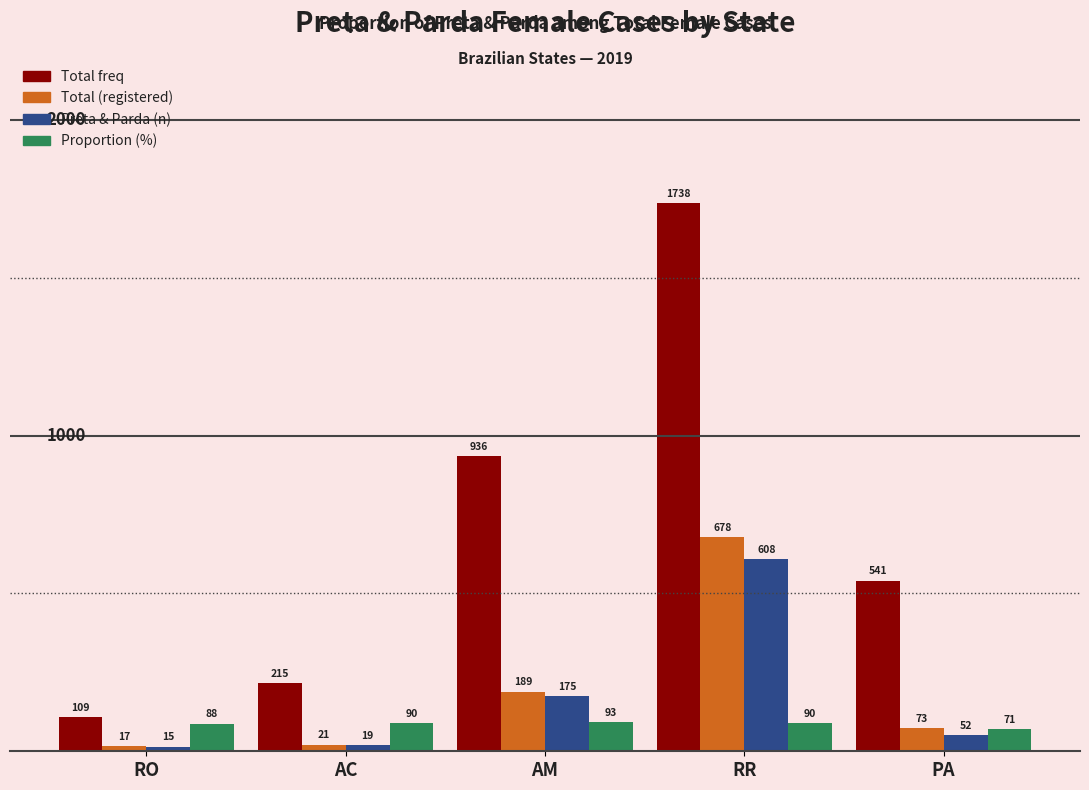

Reading right to left, list all the values displayed in this chart.

Total freq: 541	1738	936	215	109
Total (registered): 73	678	189	21	17
Preta & Parda (n): 52	608	175	19	15
Proportion (%): 71	90	93	90	88